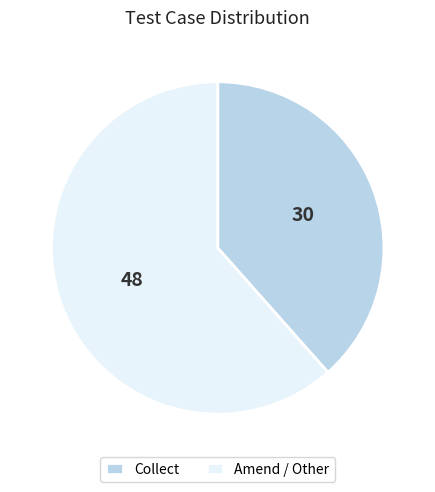

Does any single category account for the majority?

Yes